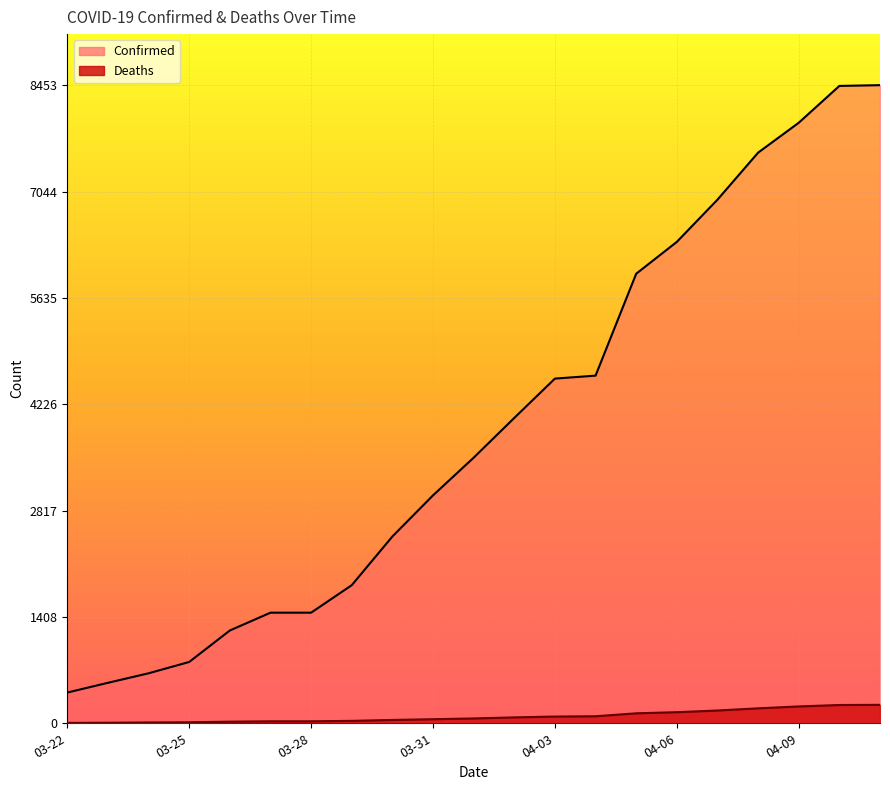

What is the smallest value displayed?

5